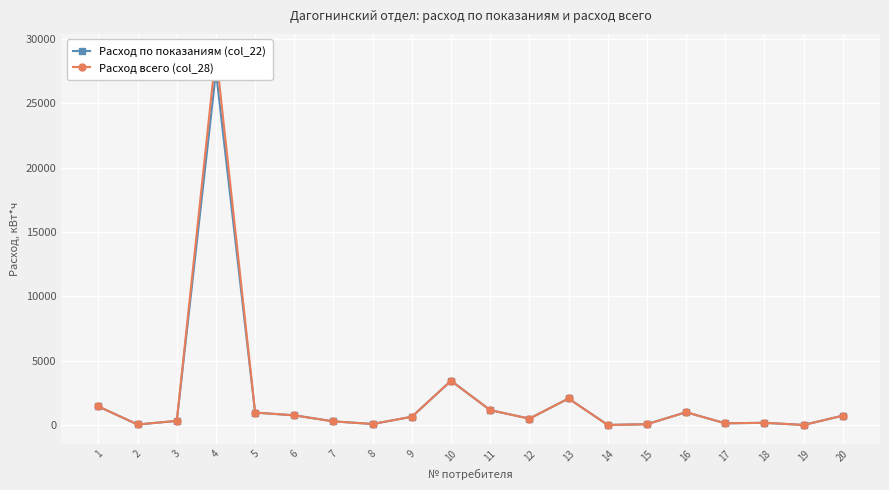

Where is Расход всего (col_28) nearest to the value 14482?

10